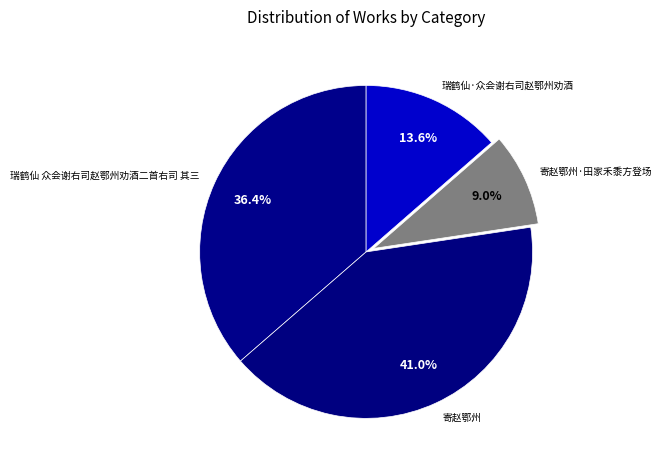

Which has a higher value, 寄赵鄂州·田家禾黍方登场 or 寄赵鄂州?

寄赵鄂州